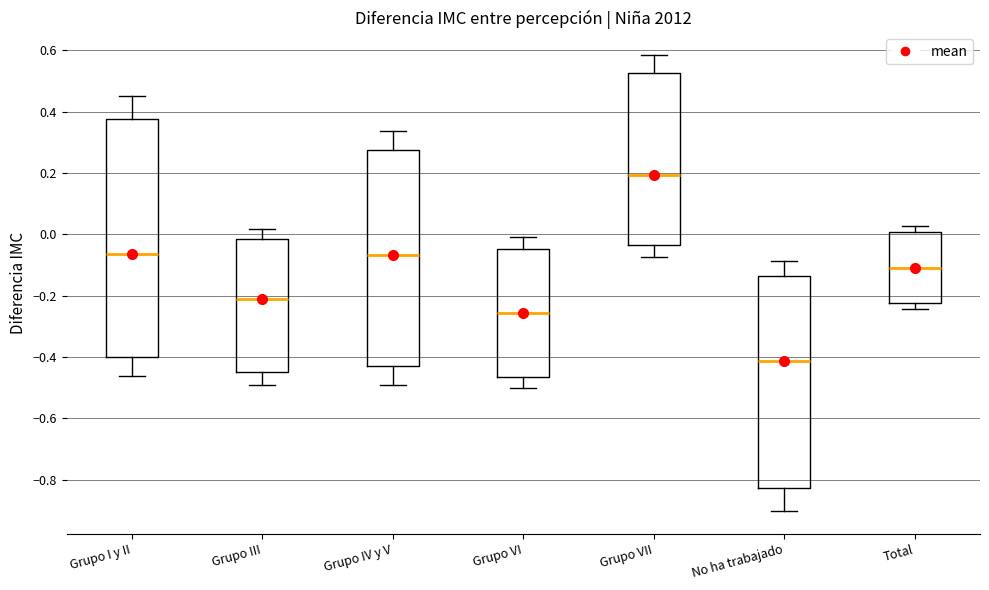

Which box has the lowest median line?

No ha trabajado